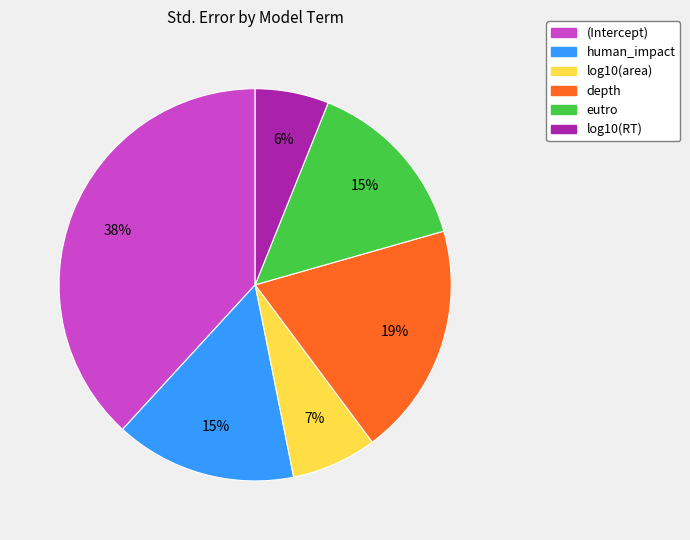

Is (Intercept) the majority of the pie?

No